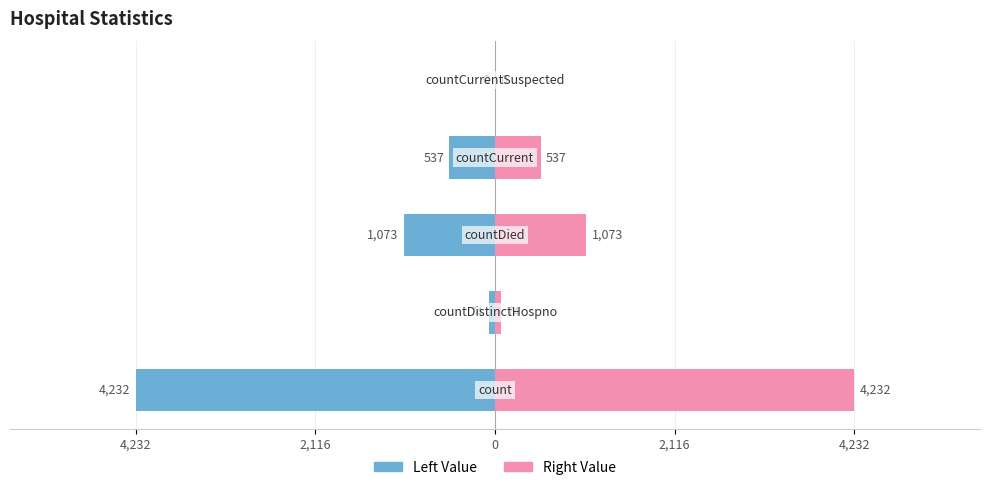

How many data points in Right Value are less than 537?

2